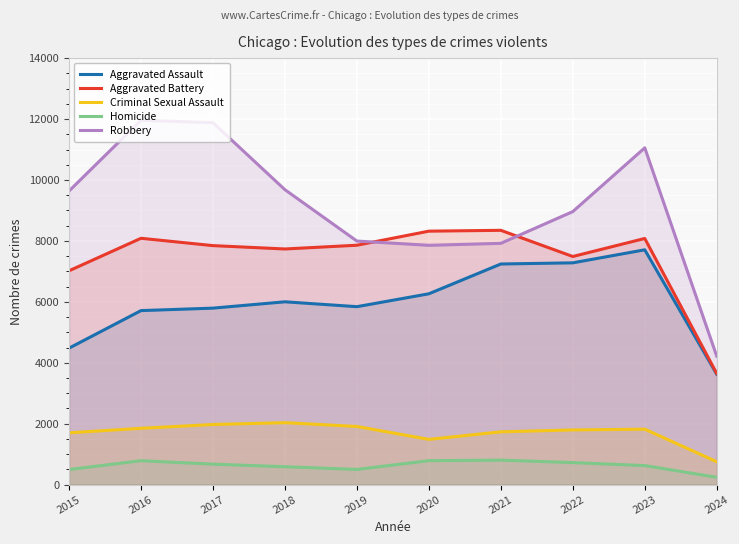

Reading left to right, list all the values displayed in this chart.

Aggravated Assault: 4480	5712	5793	6001	5841	6264	7242	7280	7708	3625
Aggravated Battery: 7019	8086	7845	7735	7858	8320	8347	7488	8080	3648
Criminal Sexual Assault: 1701	1849	1974	2034	1909	1485	1733	1795	1820	752
Homicide: 496	786	672	588	499	787	804	724	625	242
Robbery: 9638	11960	11880	9681	7995	7855	7920	8962	11055	4216